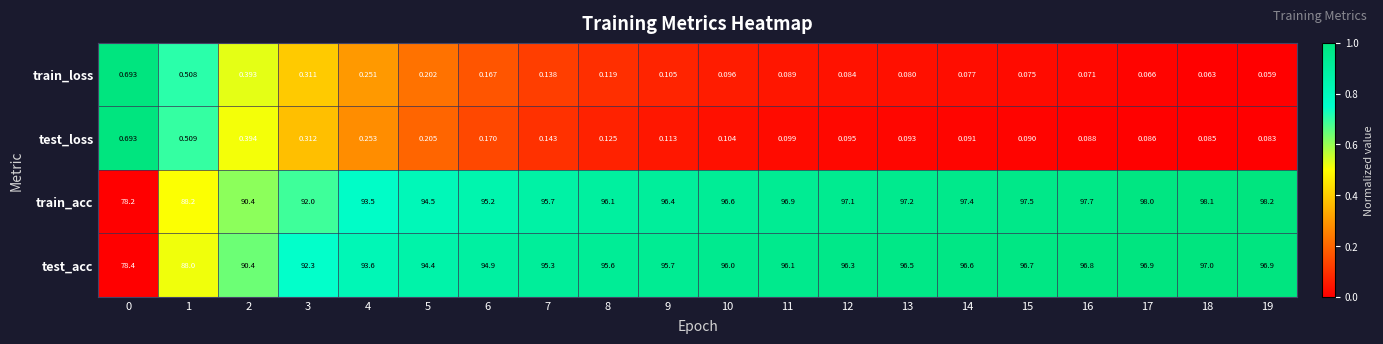

Between 4 and 14, which series saw the biggest shift?

train_acc